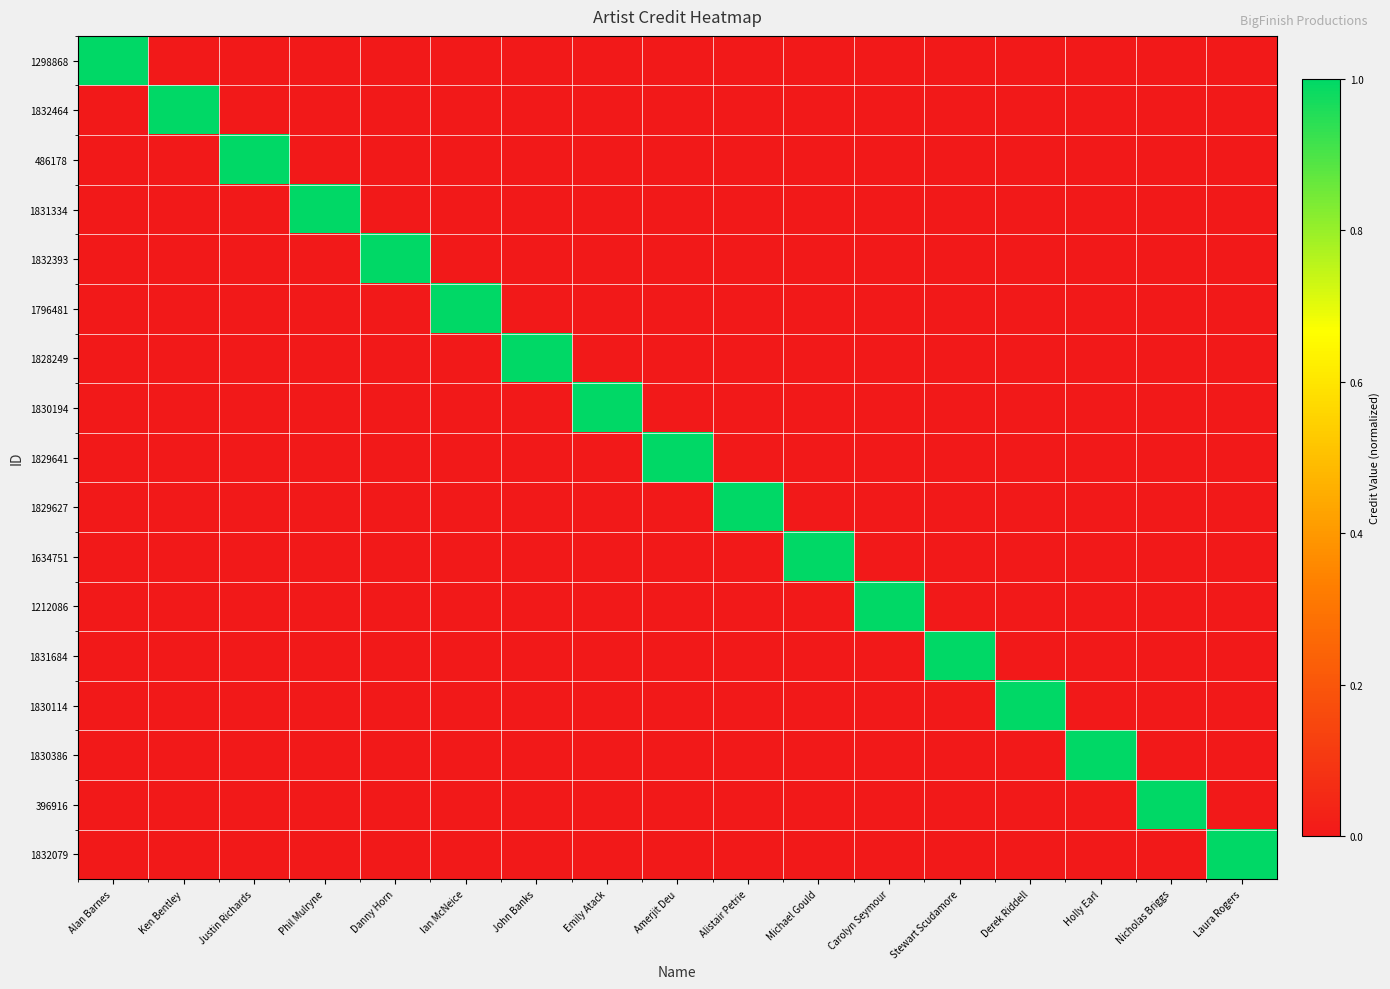

What is the difference between the highest and lowest values at Laura Rogers?

1